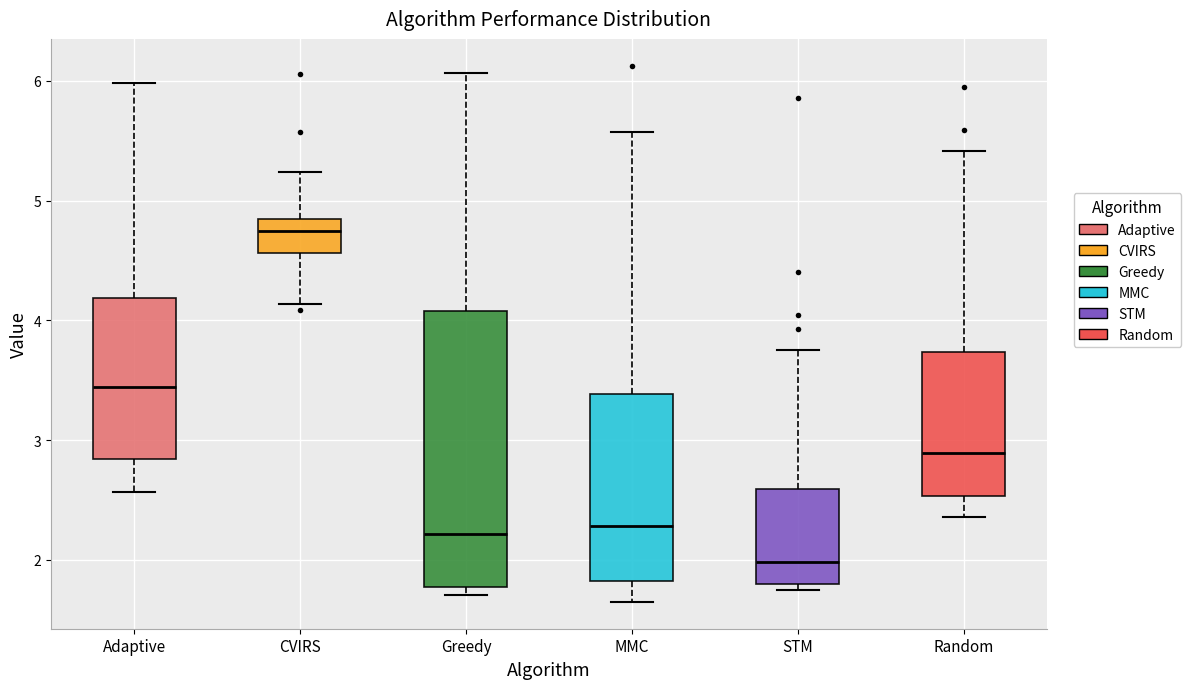

Reading left to right, read every box against the y-axis: the position of its median line, the range the box covers, and the ends of its whiskers. The values are not printed on the chart, so give them approximately, as read against the axis.

Adaptive: median 3.4, box 2.8 to 4.2, whiskers 2.6 to 6.0
CVIRS: median 4.7, box 4.6 to 4.8, whiskers 4.1 to 5.2
Greedy: median 2.2, box 1.8 to 4.1, whiskers 1.7 to 6.1
MMC: median 2.3, box 1.8 to 3.4, whiskers 1.6 to 5.6
STM: median 2.0, box 1.8 to 2.6, whiskers 1.7 to 3.8
Random: median 2.9, box 2.5 to 3.7, whiskers 2.4 to 5.4